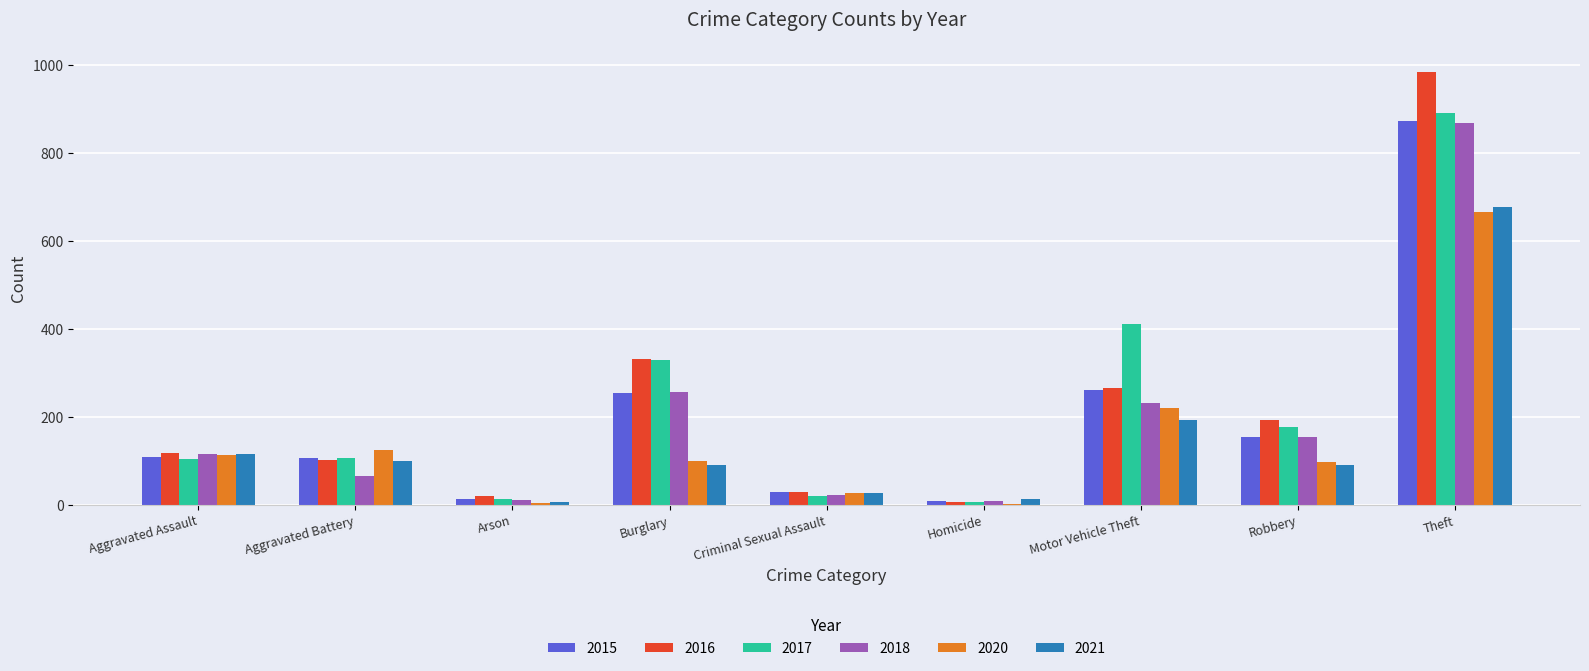

True or false: 2018 has a value of 115 at Aggravated Assault.

True